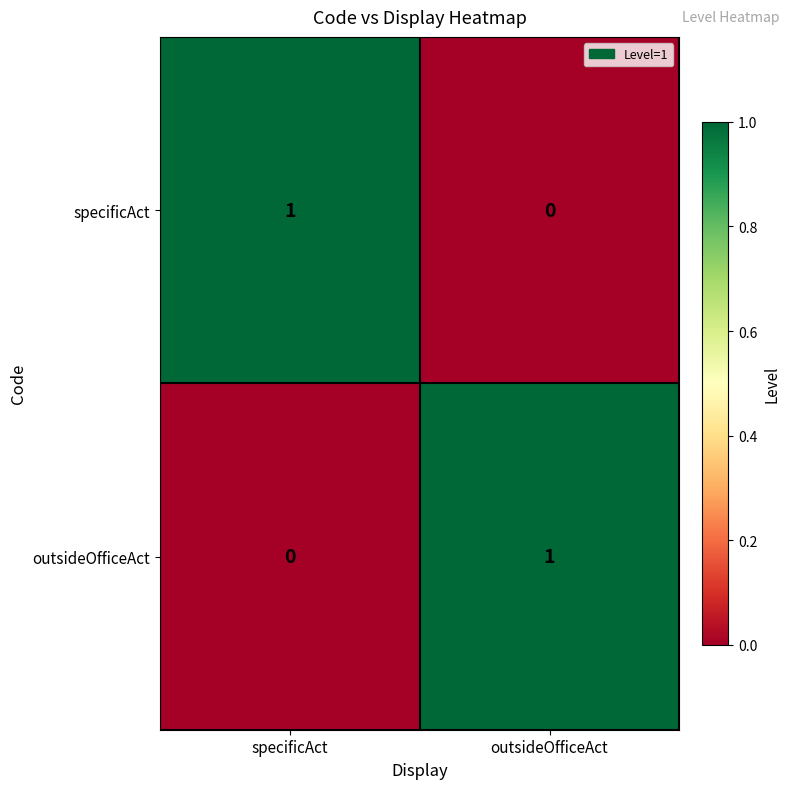

The specificAct series shows 0 at specificAct. True or false?

False